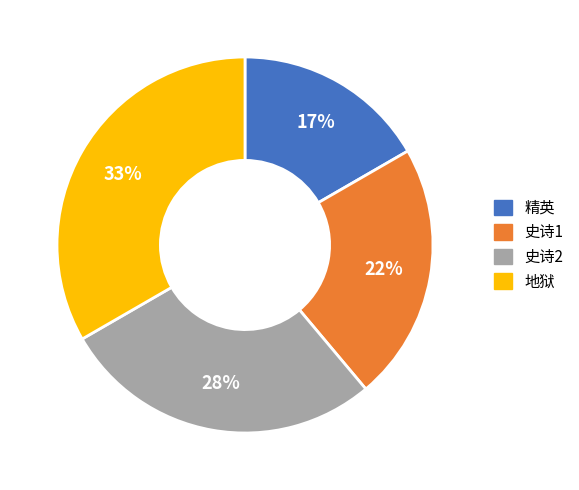

To the nearest percent, what percentage of the pie is 精英?

17%